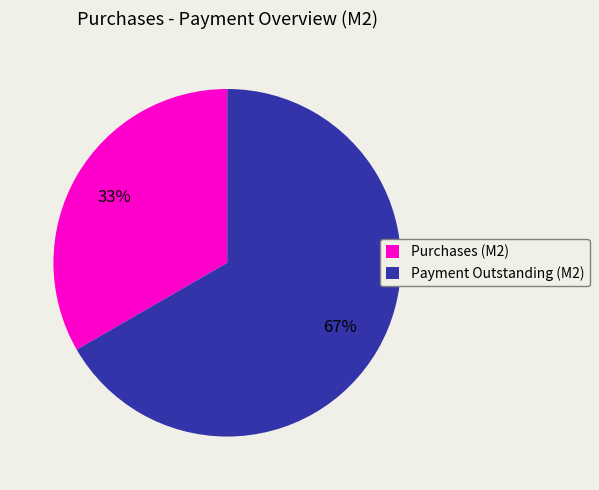

True or false: Purchases (M2) accounts for 33% of the total.

True